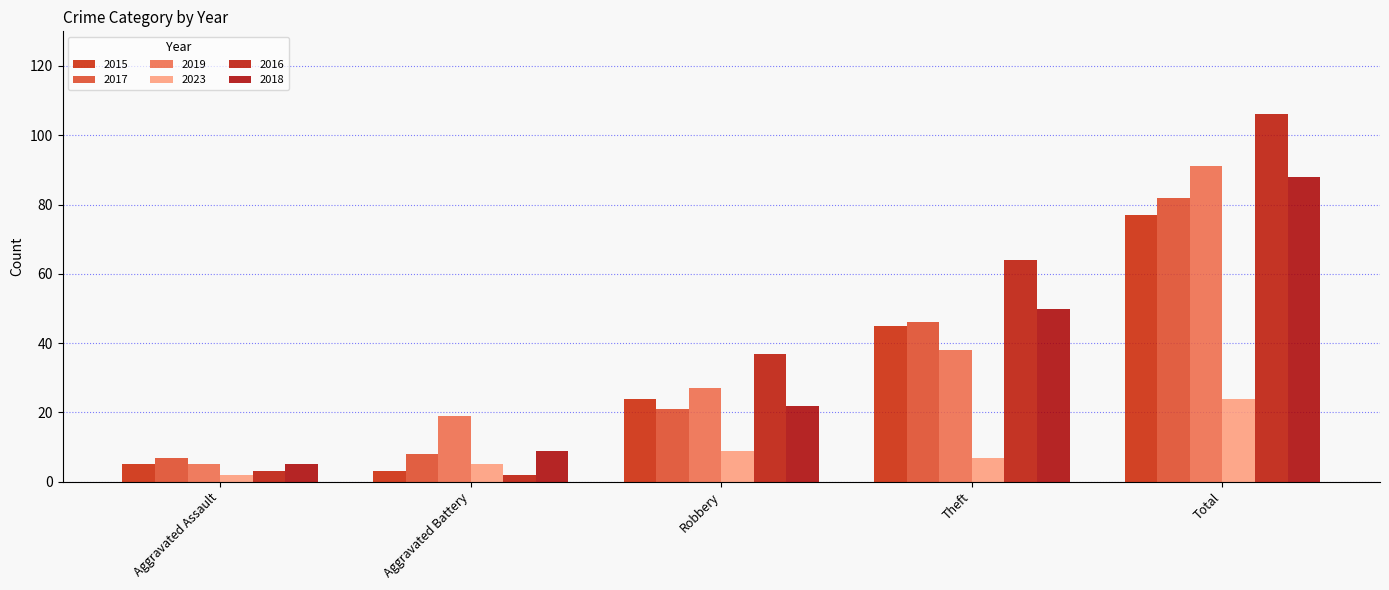

What is the label of the 2nd bar from the left?

Aggravated Battery